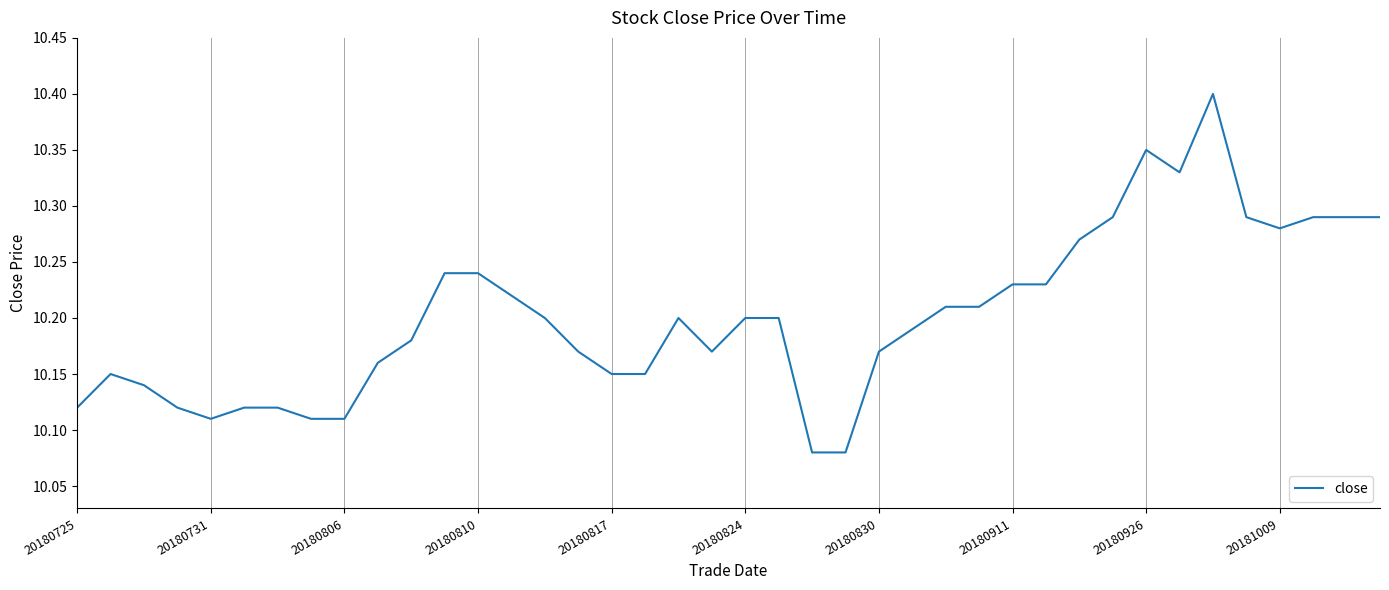

True or false: there are more than 0 points higher than both neighbors.

True